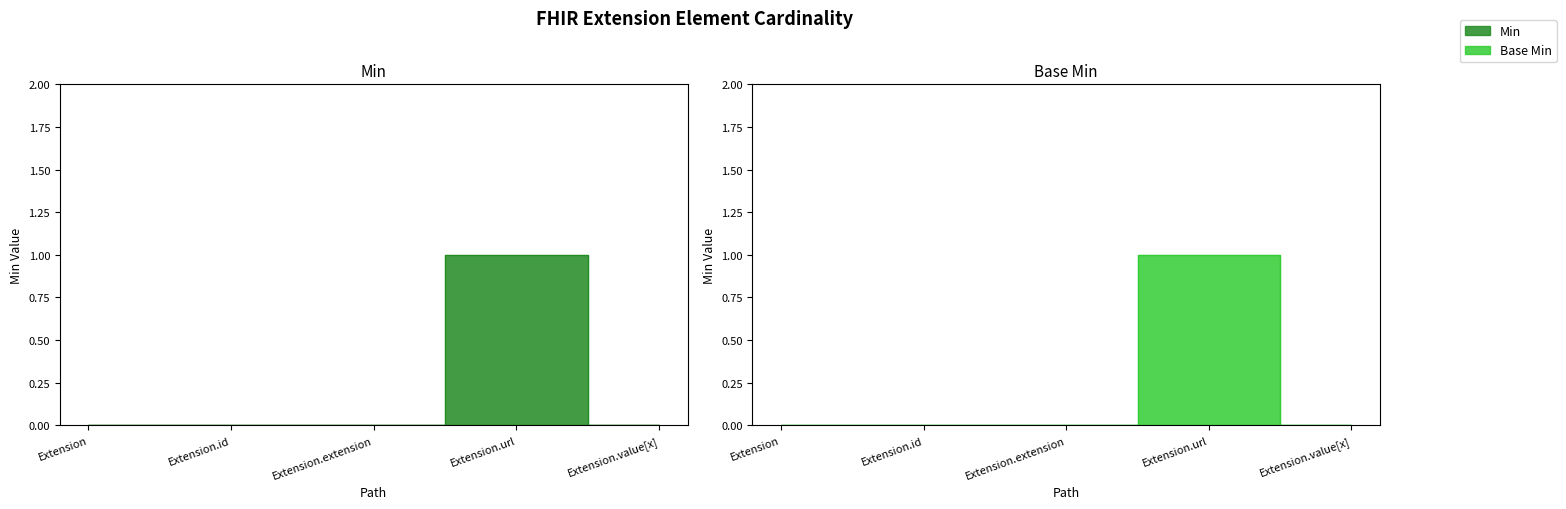

The value of Base Min at Extension.url is 1. True or false?

True